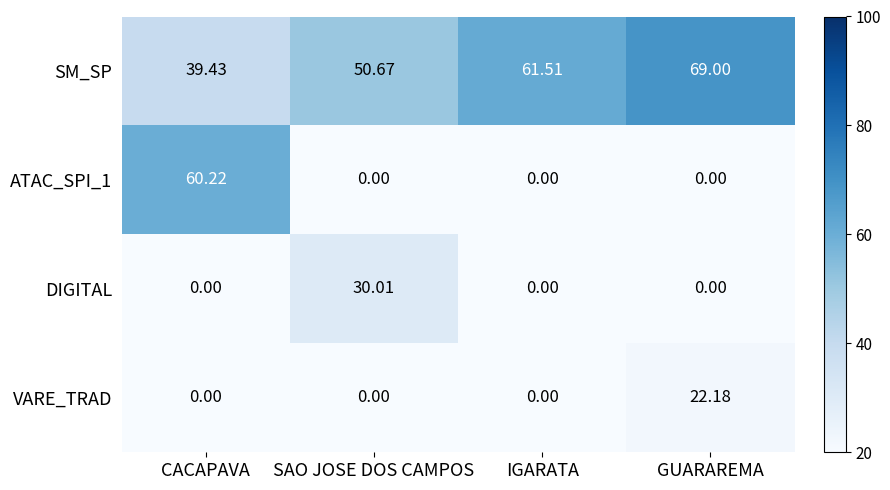

At how many categories does at least one series exceed 20?

4